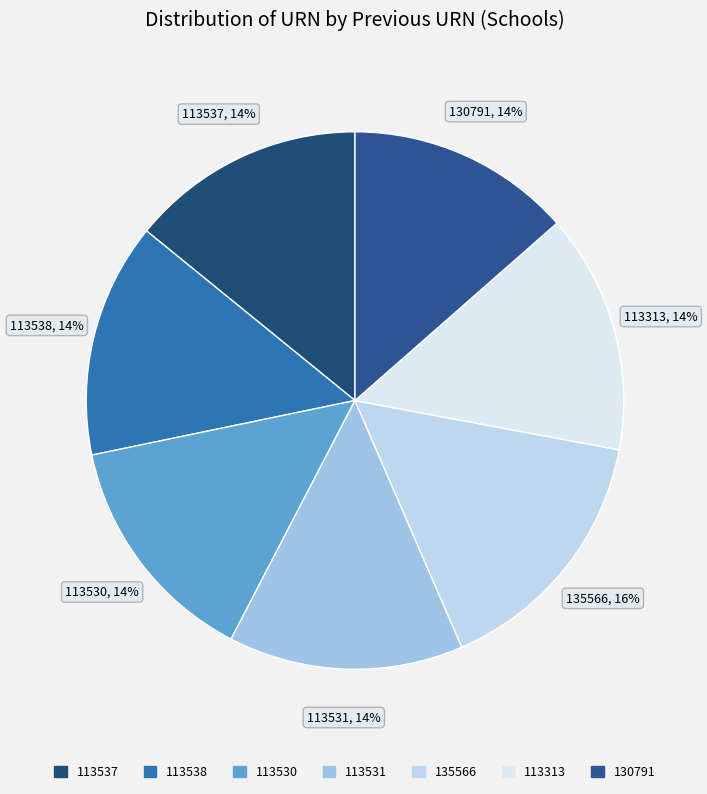

What is the ratio of the value at 113538 to the value at 113531?

1.0